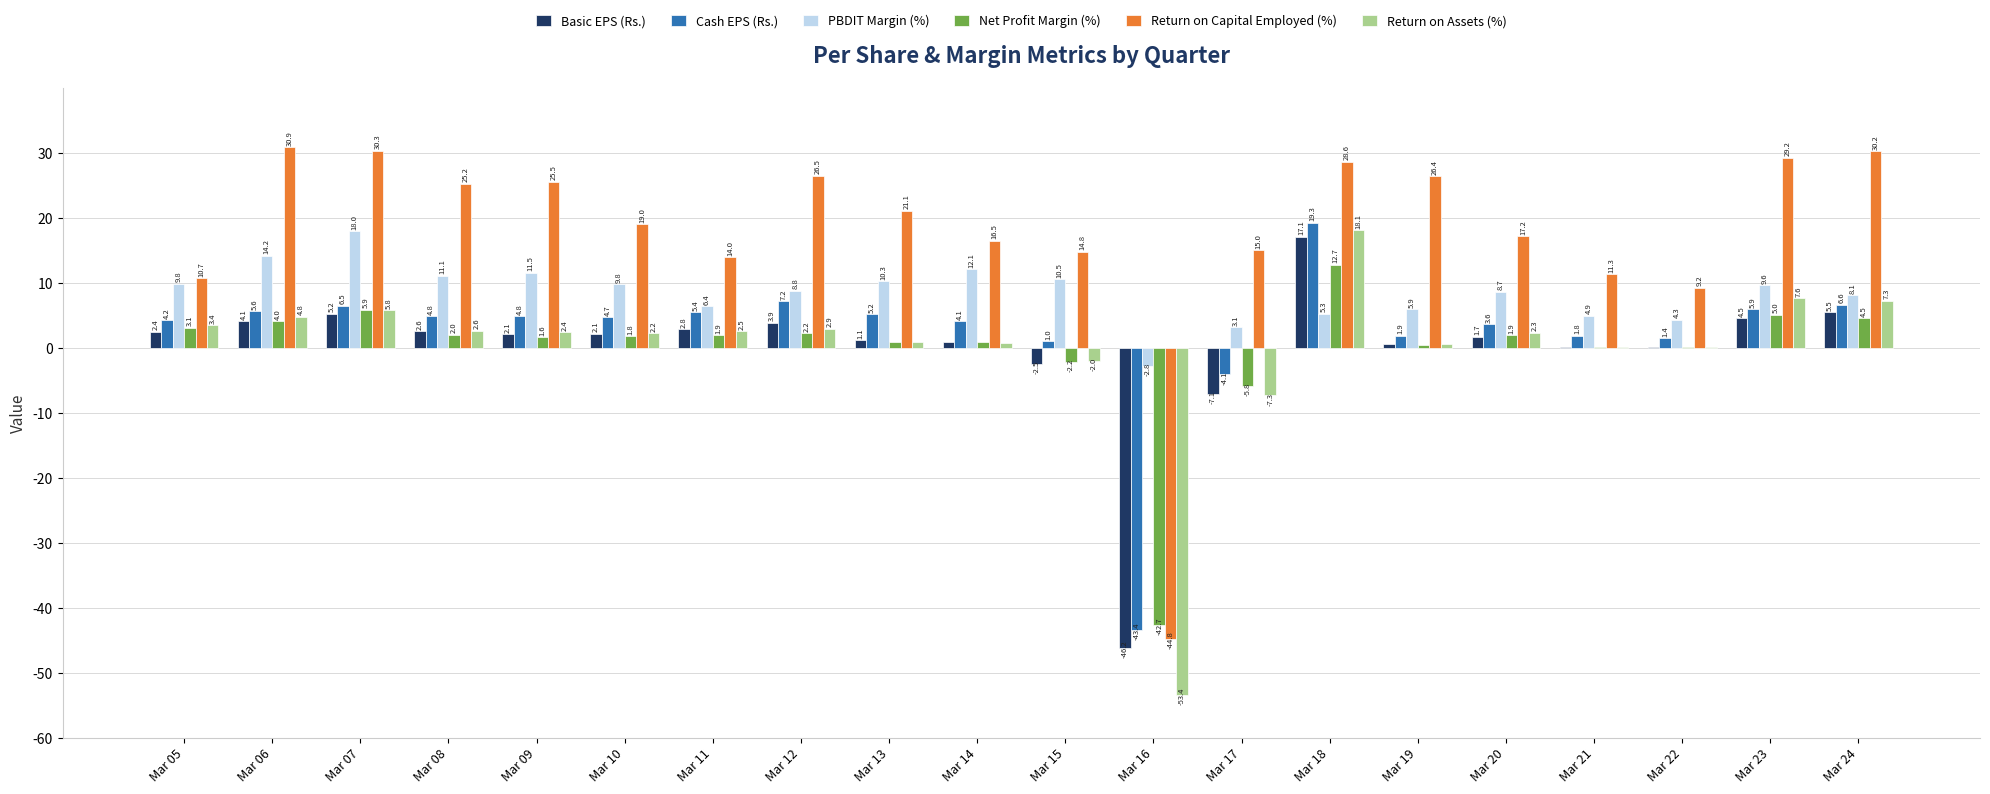

What is the total value across all series at Mar 20?

35.4